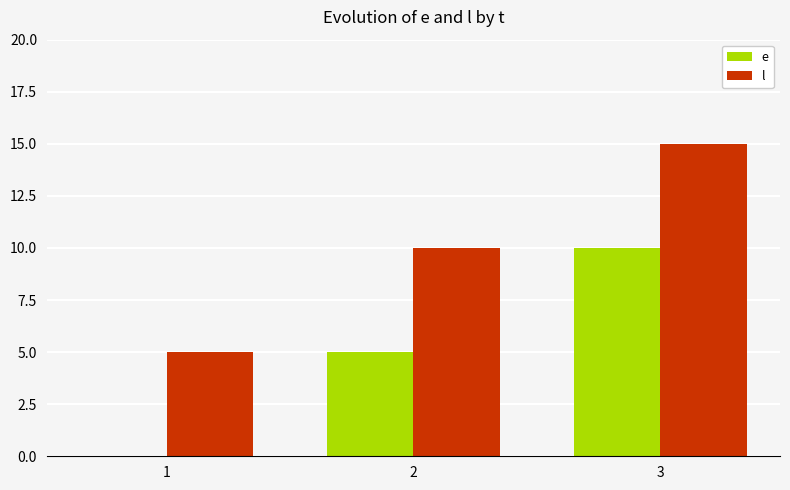

Which series has the largest total across all categories?

l